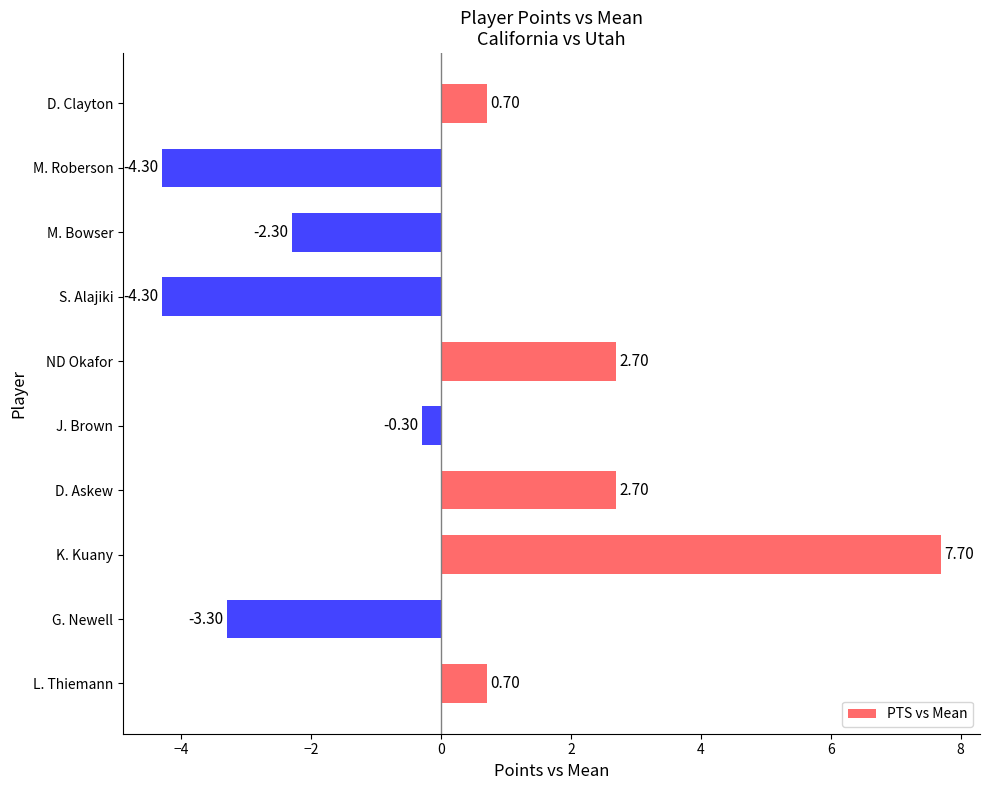

What is the change in value from D. Askew to J. Brown?

-3.0